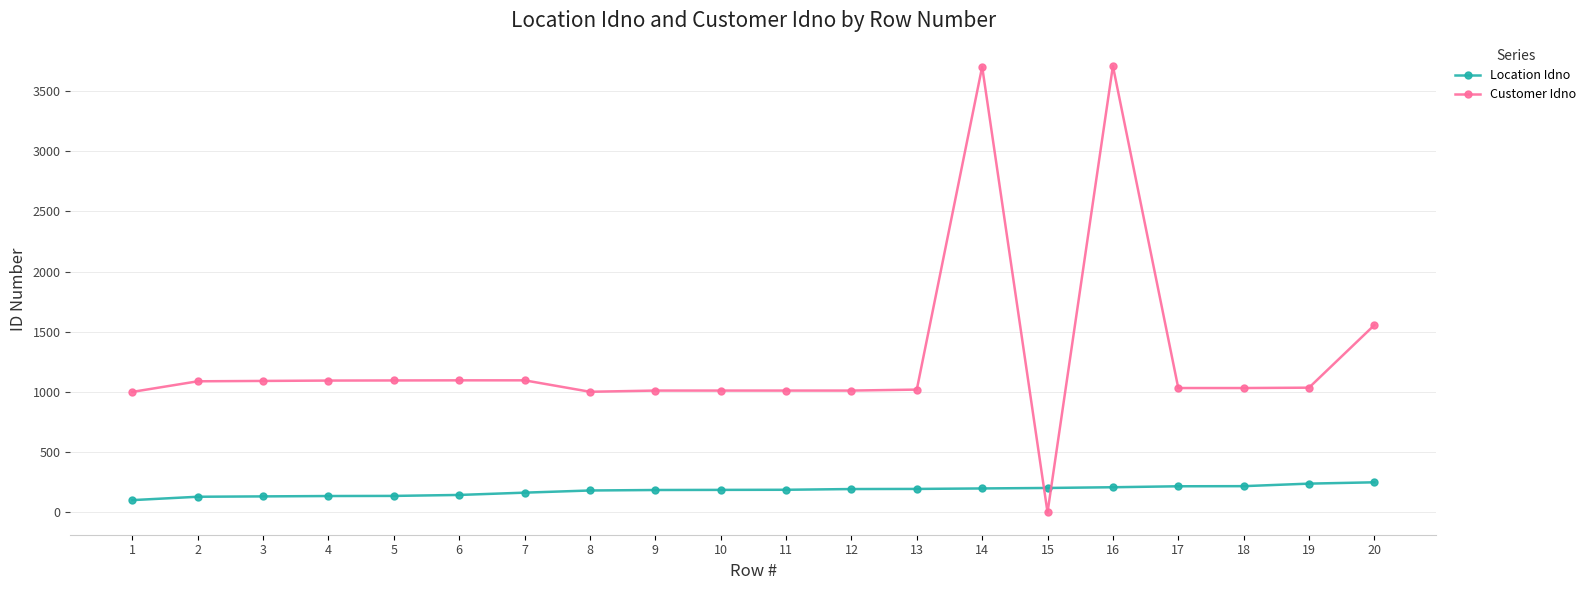

The Customer Idno series shows 1001 at 1. True or false?

True